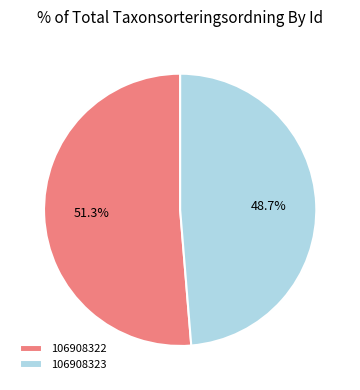

What percentage do 106908323 and 106908322 together represent?

100.0%